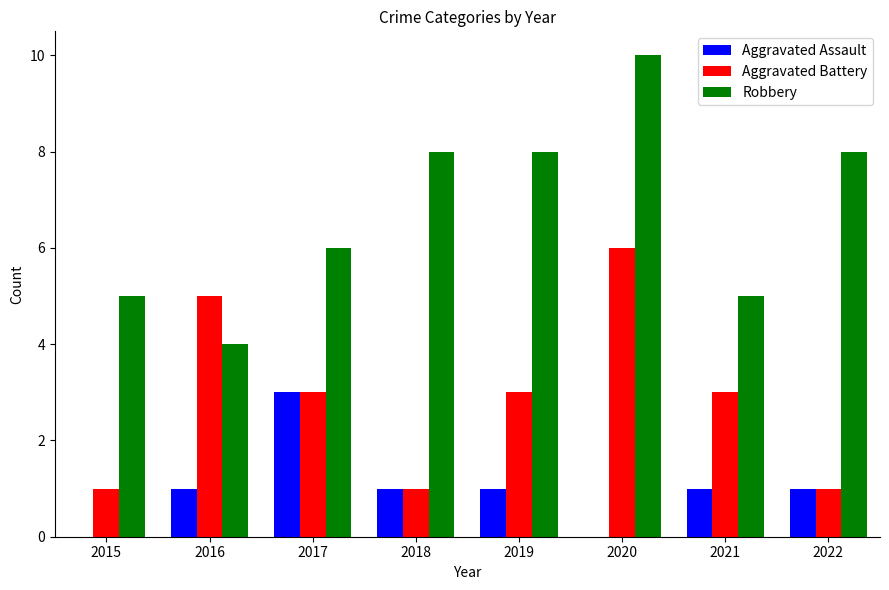

What are all the series names shown in the legend?

Aggravated Assault, Aggravated Battery, Robbery